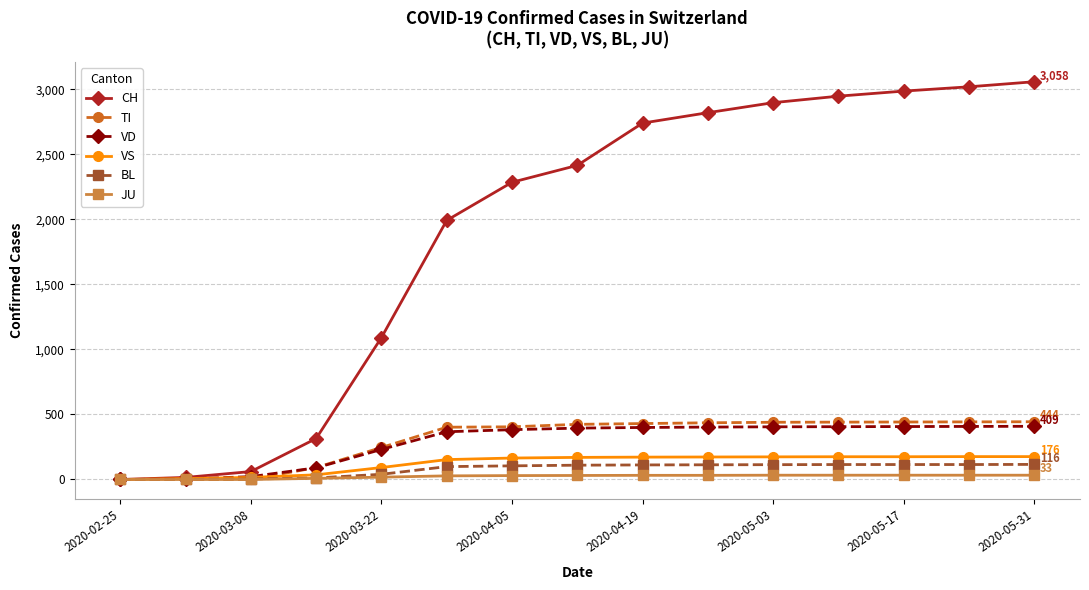

Which series has the widest spread of values?

CH